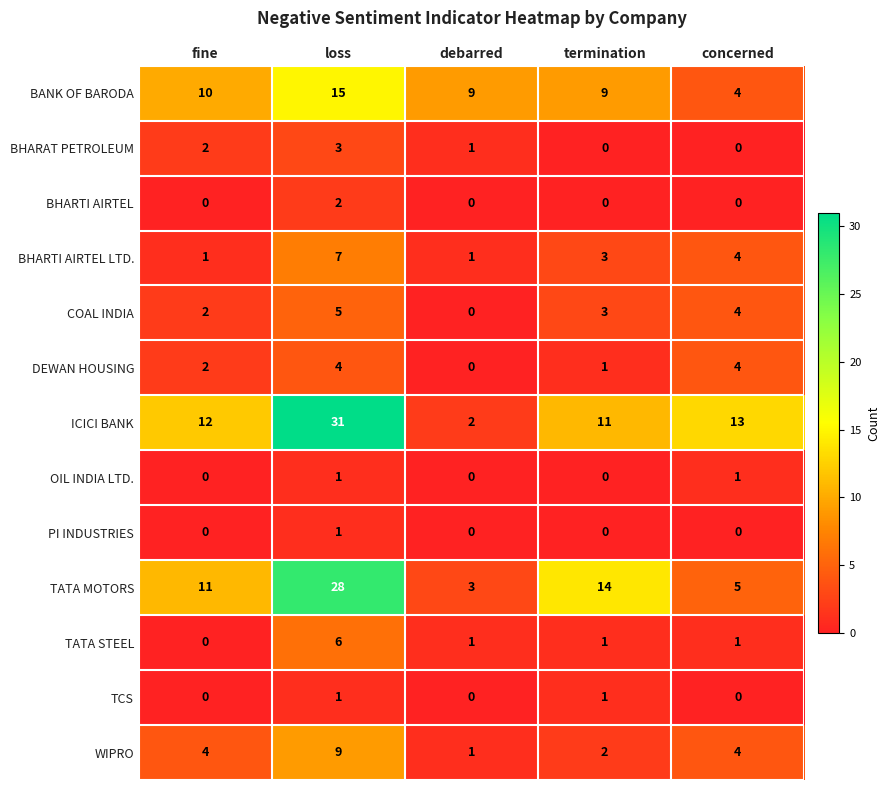

What is the total value across all series at debarred?

18